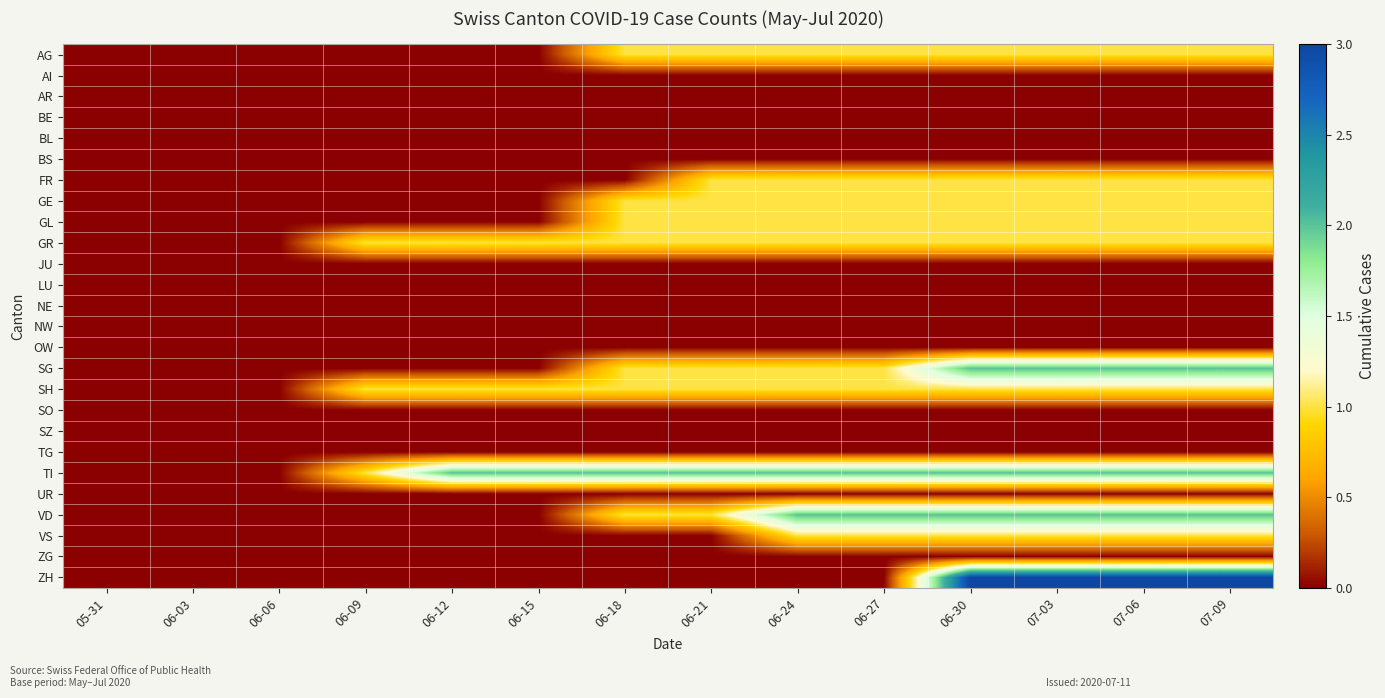

At how many categories does at least one series exceed 0?

11